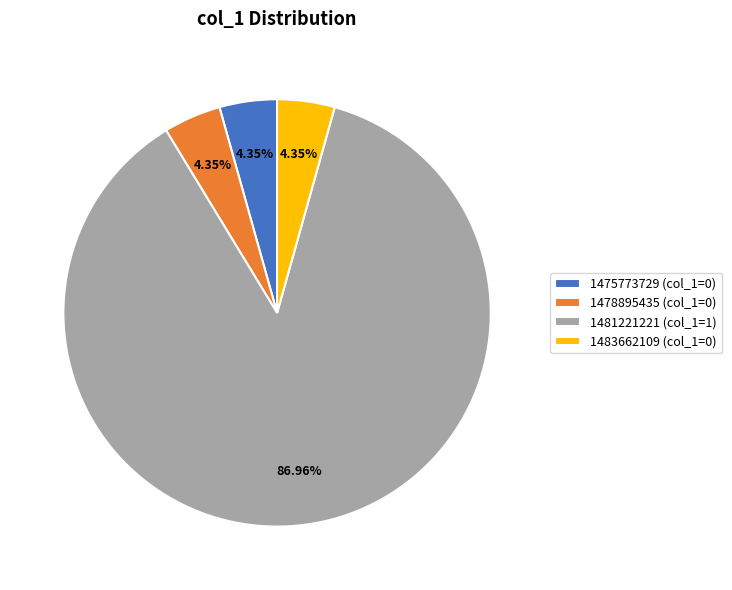

To the nearest percent, what is the average slice percentage?

25%